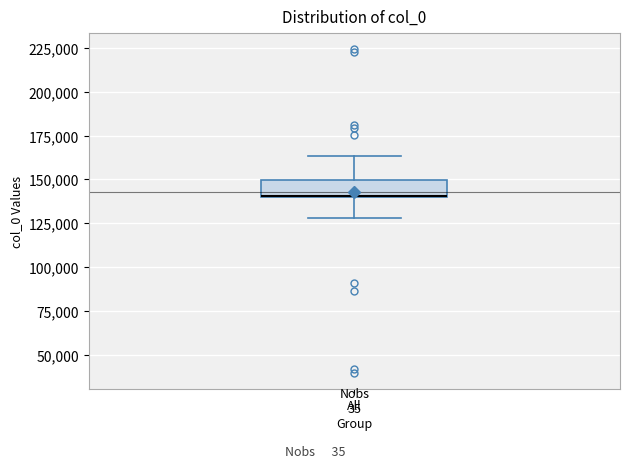

Where does the upper whisker of the box for All end on the y-axis? The values are not printed on the chart, so give them approximately, as read against the axis.

165000